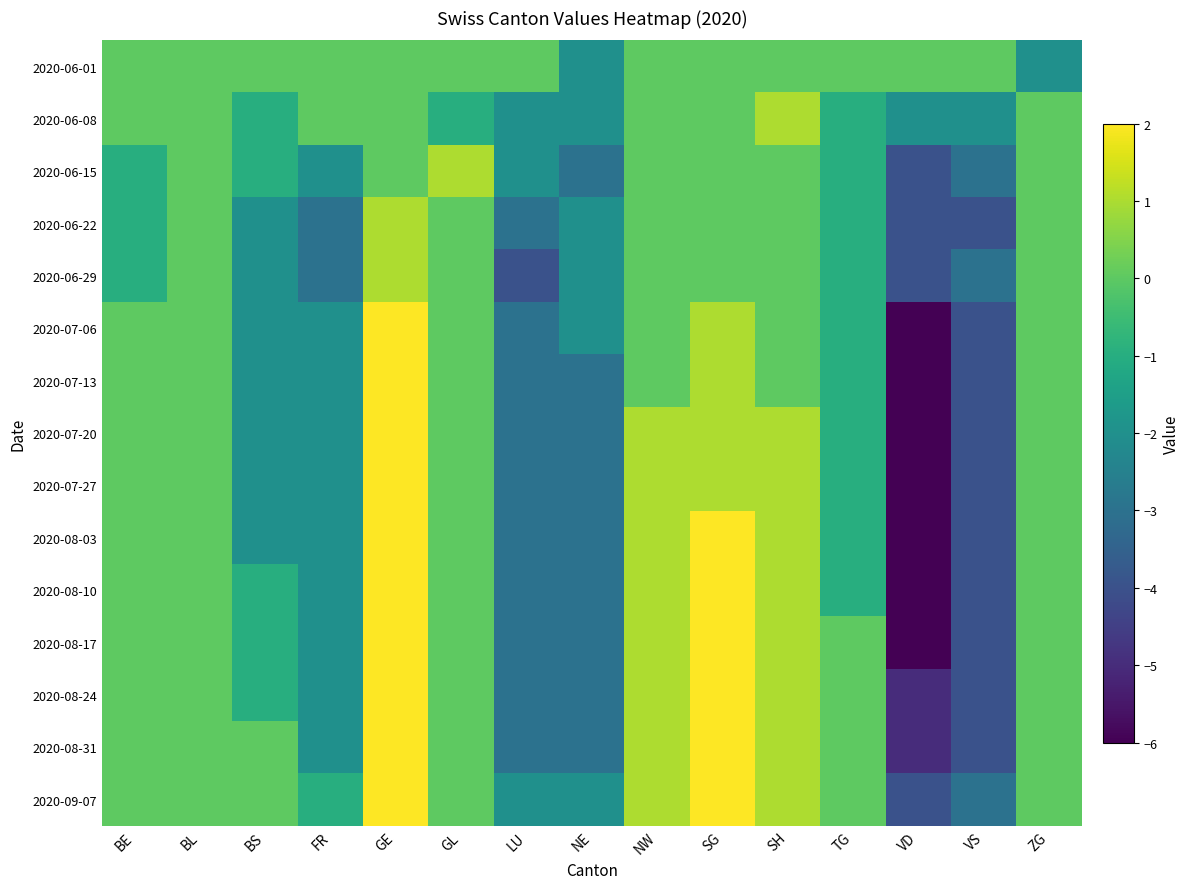

What is the total value across all series at VS?

-51